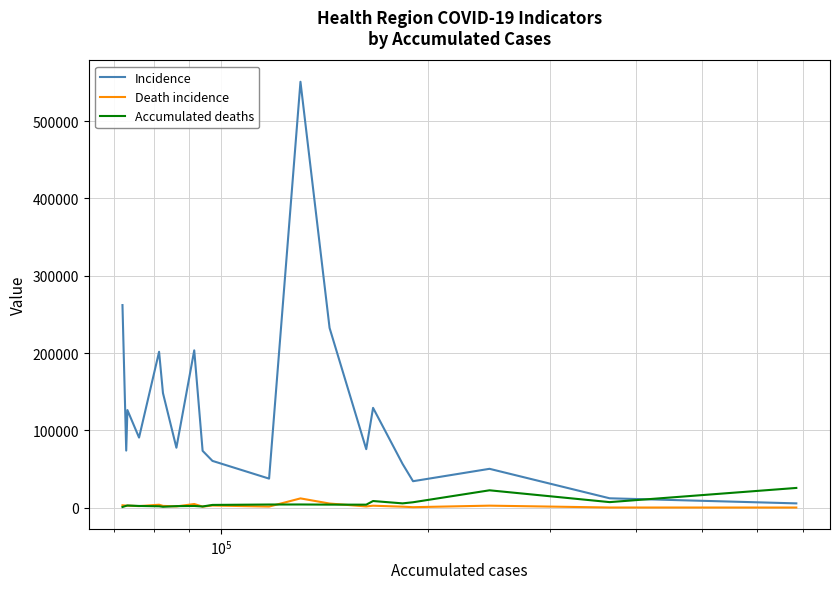

Which series has the largest range (max minus min)?

Incidence